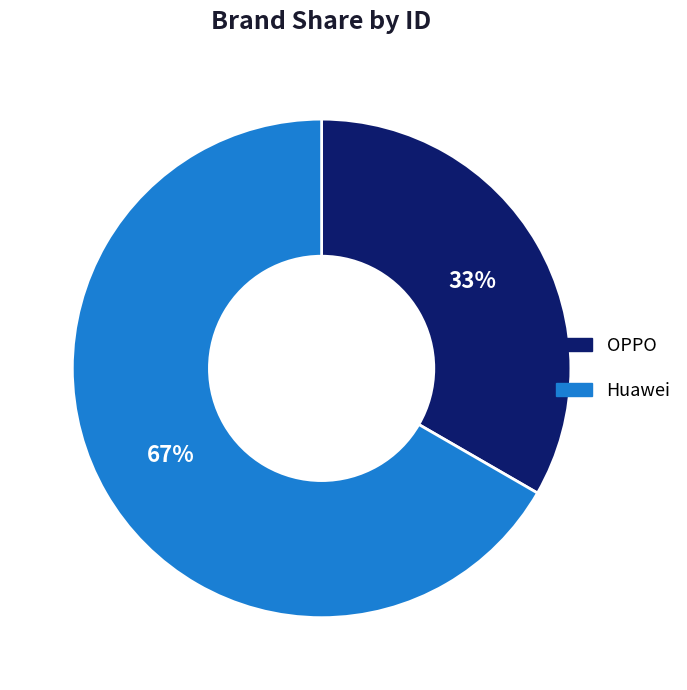

Rank the categories by value from highest to lowest.

Huawei, OPPO